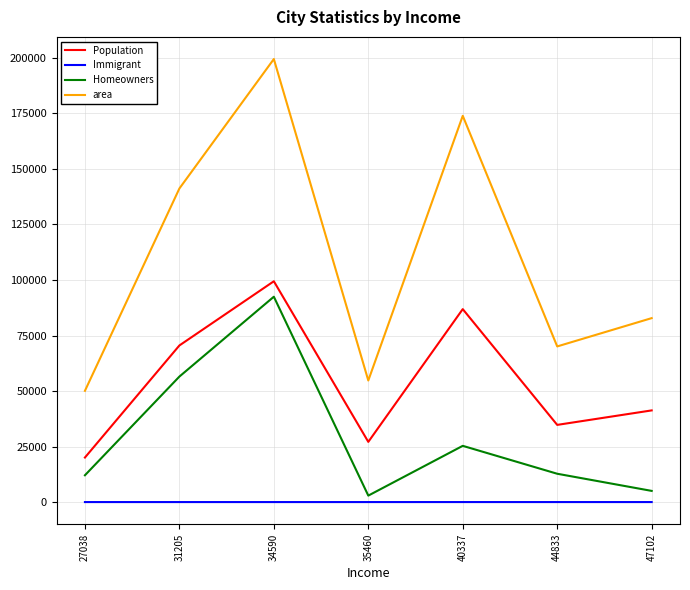

Where is Homeowners nearest to the value 47699?

31205